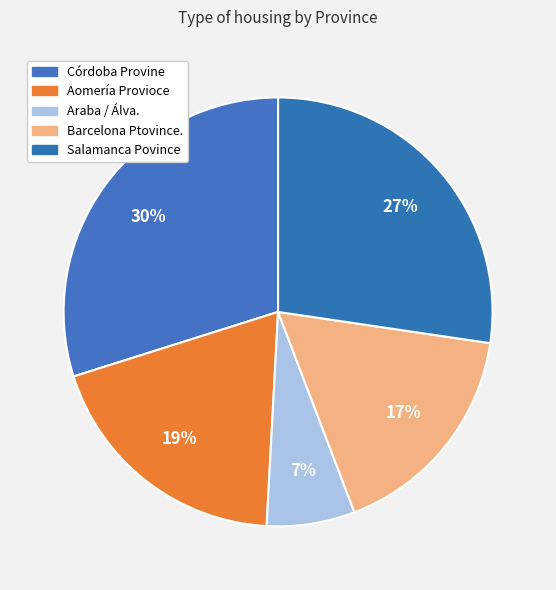

How many segments does this pie chart have?

5